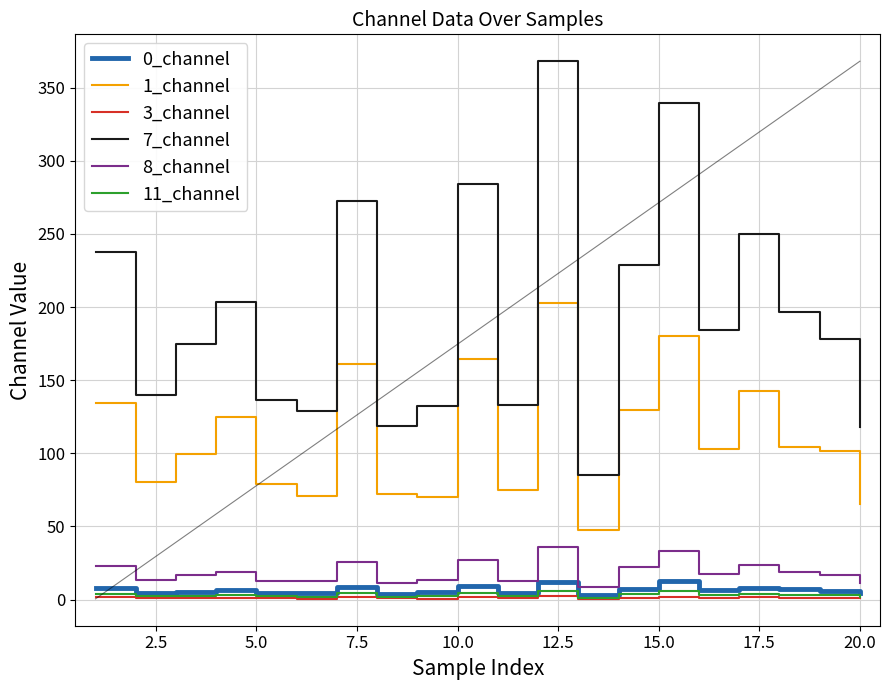

Which series has the largest total across all categories?

7_channel